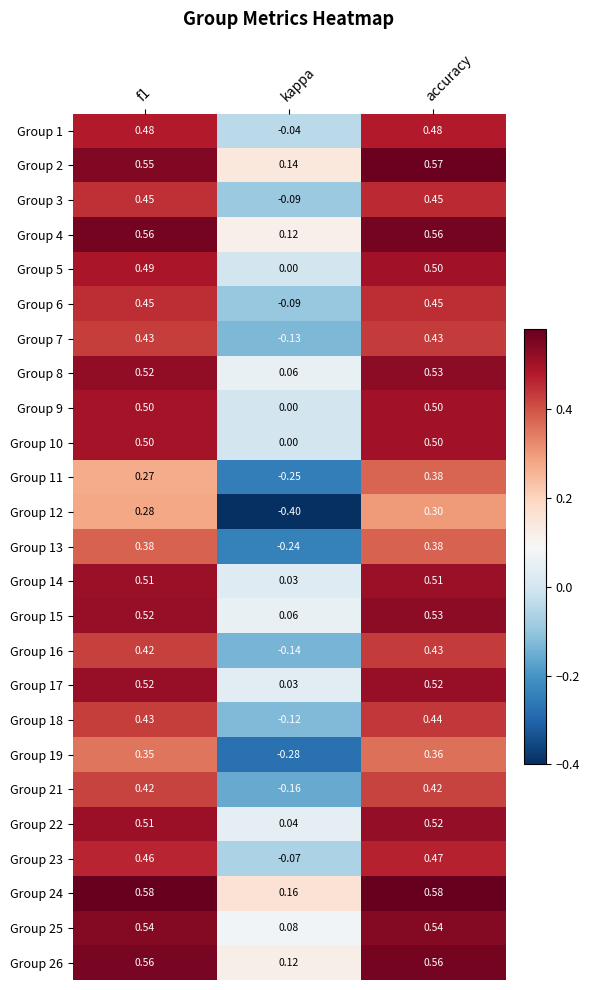

At which category does the chart reach its minimum across all series?

kappa